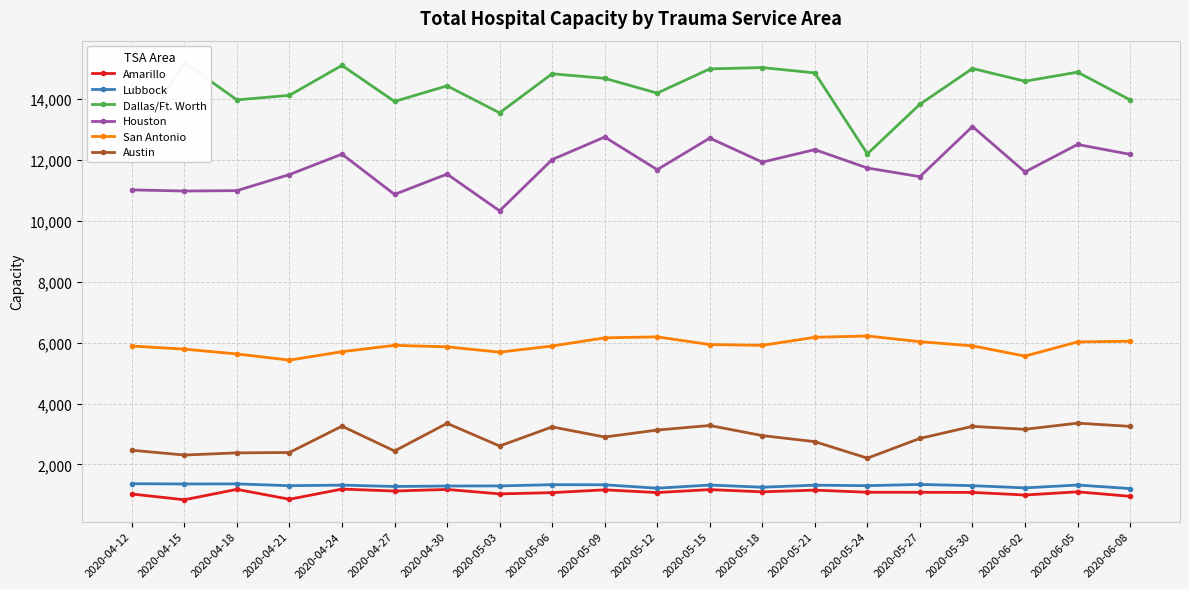

What is the spread (max minus min) of values at 2020-05-12?

13108